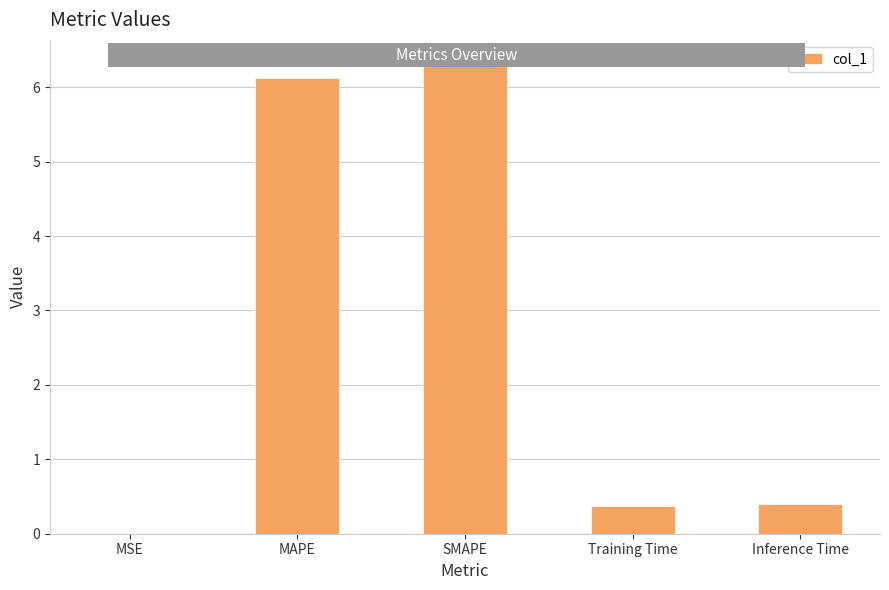

What is the sum of the values at Training Time and SMAPE?

6.7